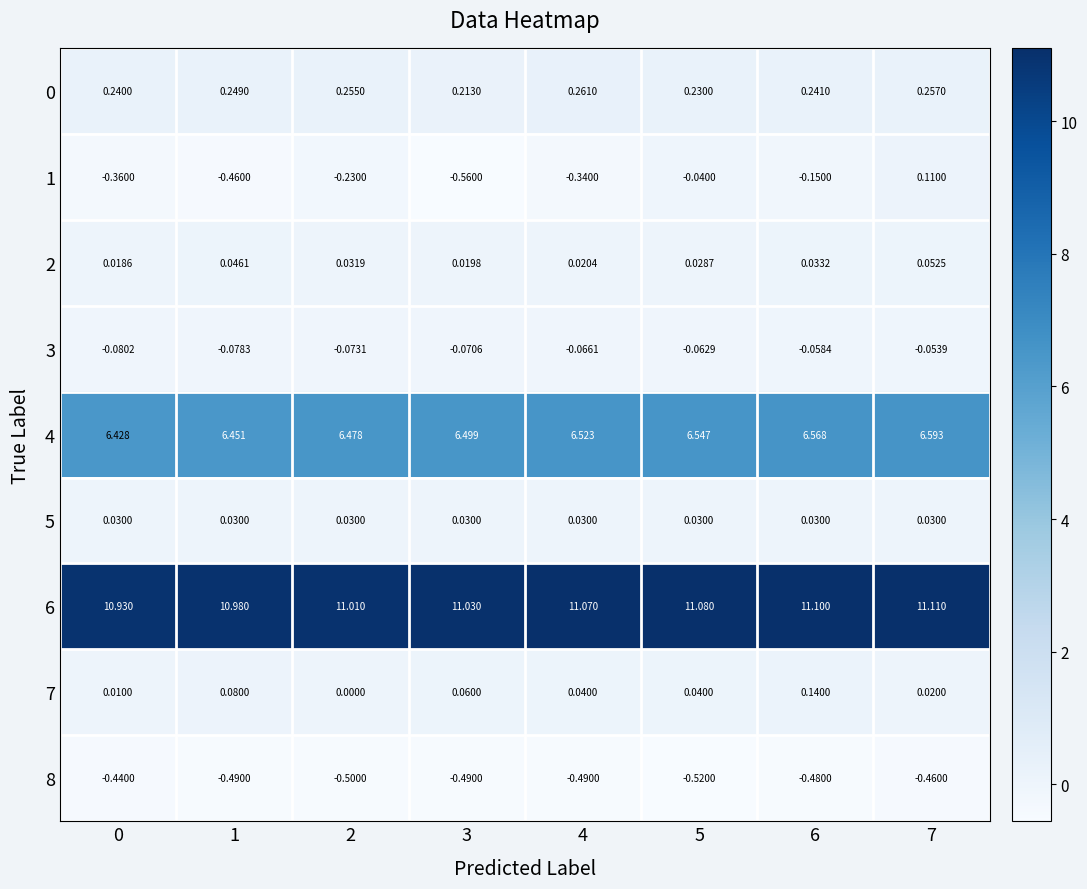

Is the value of 0 at 2 greater than the value of 5 at 0?

Yes